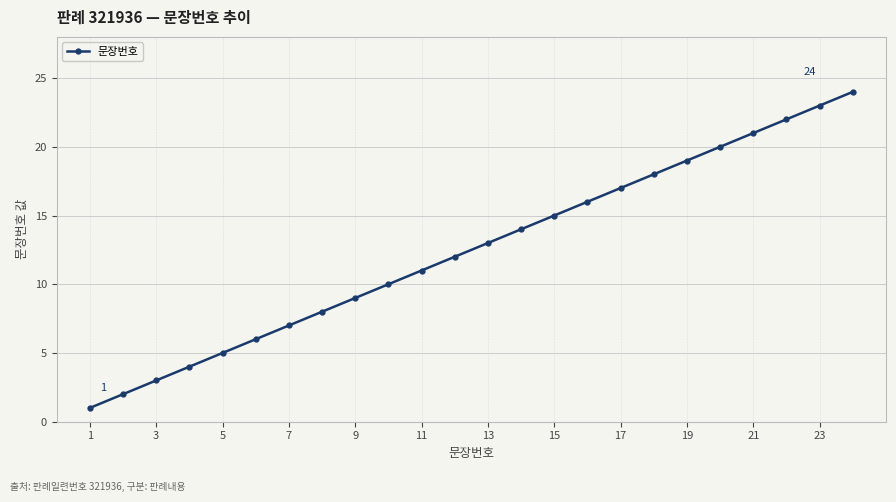

Count the number of categories in the chart.

24